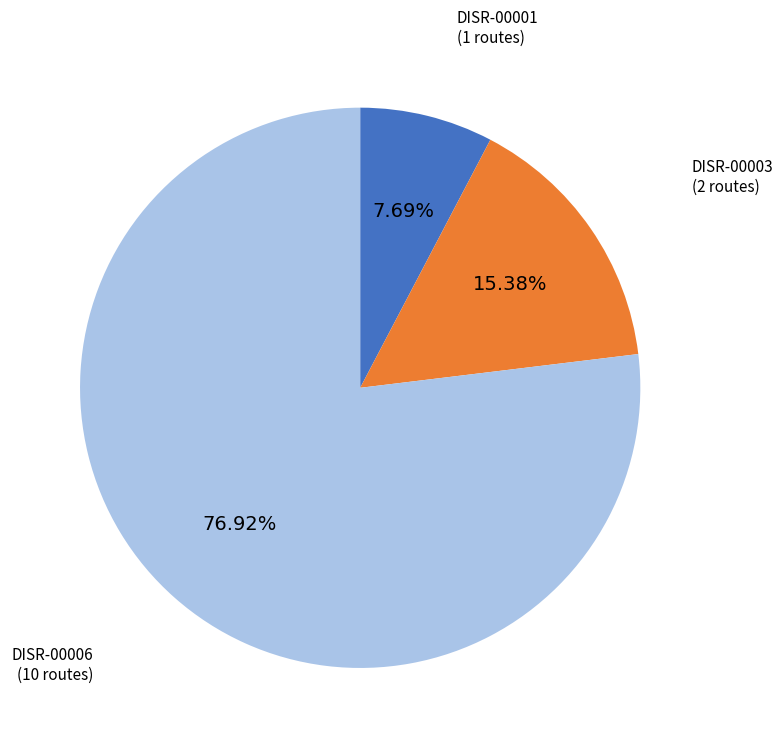

Do DISR-00003 and DISR-00006 together represent more than half of the pie?

Yes